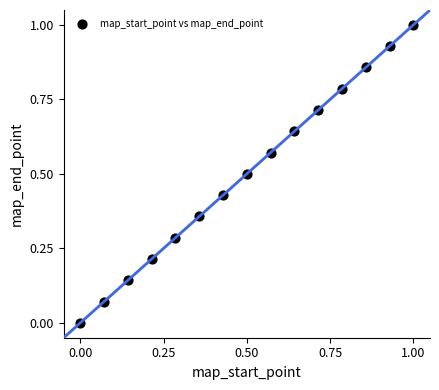

What is the range of Y values (max minus min)?

1.0